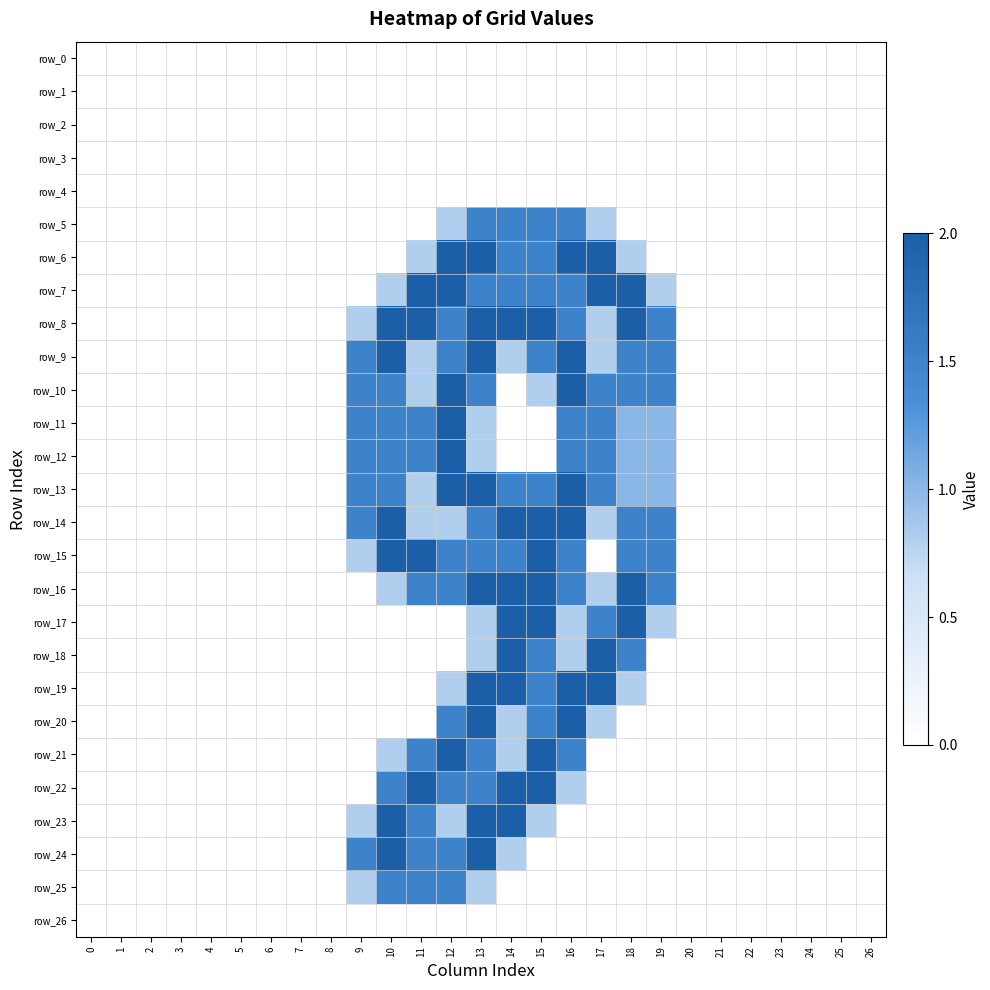

How many distinct data groups are displayed?

27